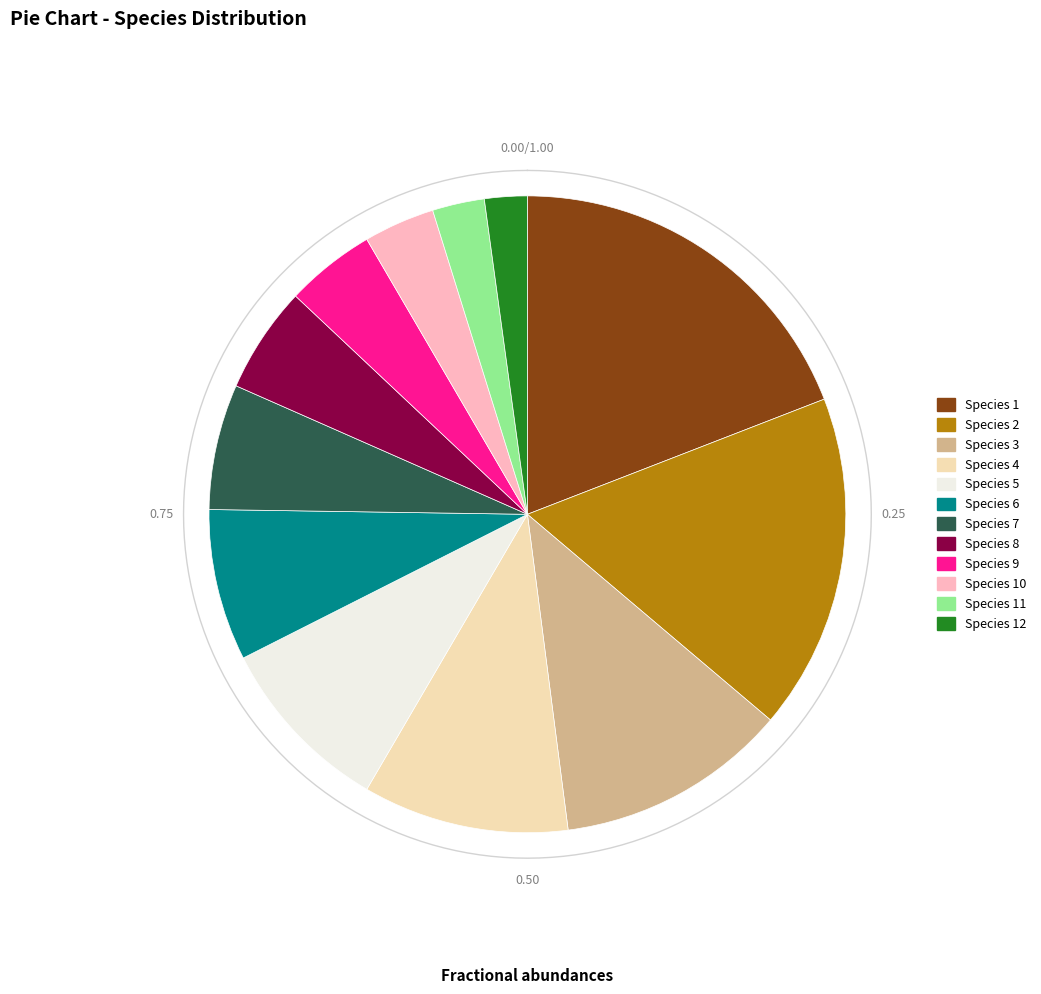

To the nearest percent, what is the difference between the largest and smallest slice percentages?

17%